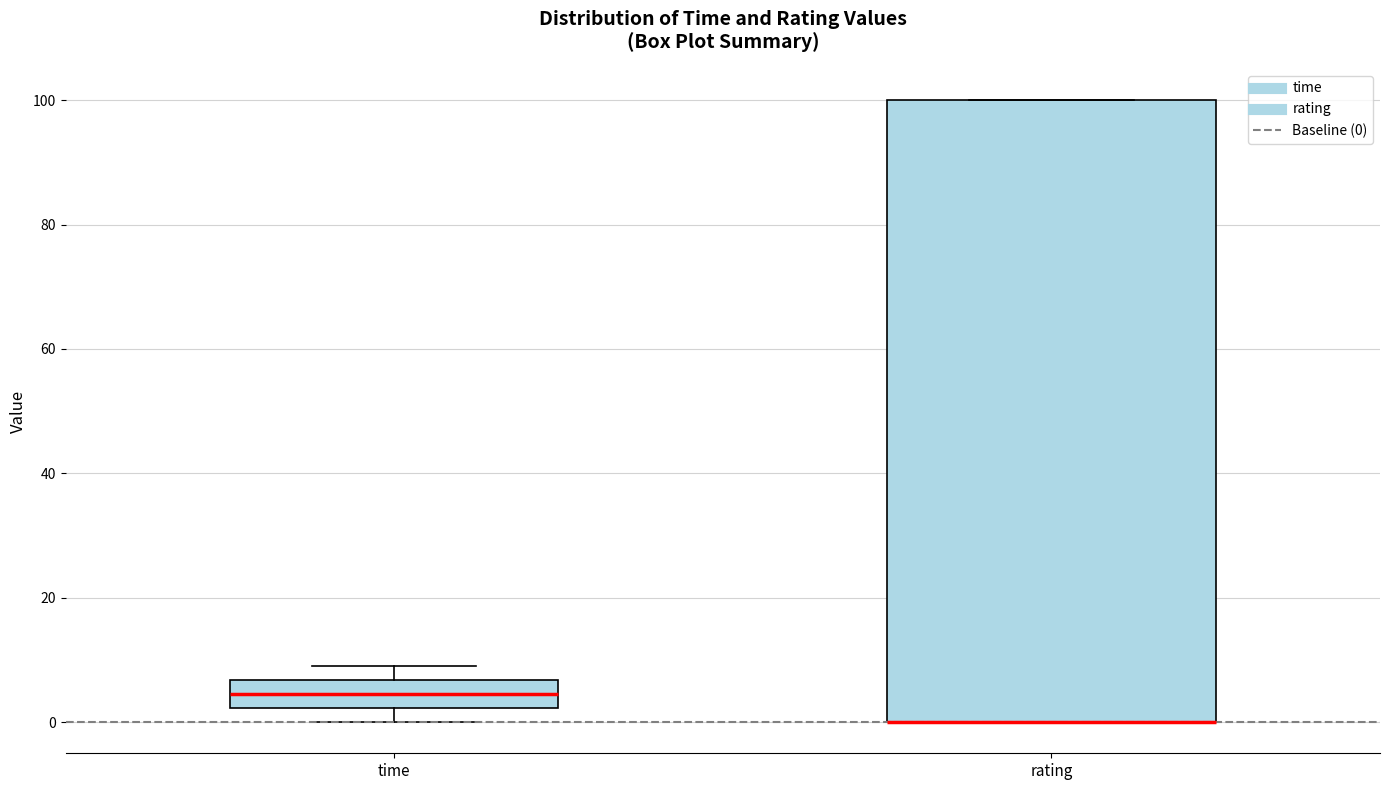

Reading left to right, read every box against the y-axis: the position of its median line, the range the box covers, and the ends of its whiskers. The values are not printed on the chart, so give them approximately, as read against the axis.

time: median 4, box 2 to 6, whiskers 0 to 8
rating: median 0 (drawn on the box's lower edge), box 0 to 100, whiskers 0 to 100